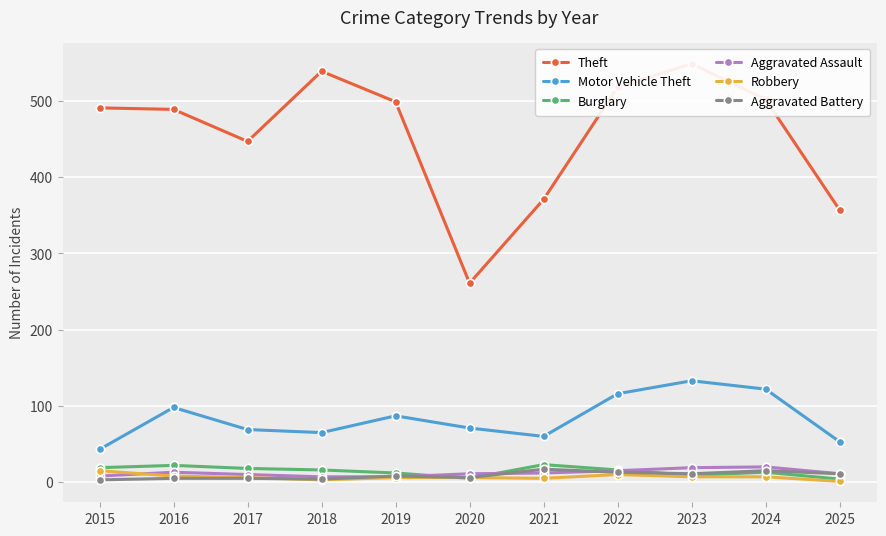

True or false: Aggravated Assault and Robbery intersect in this chart.

True